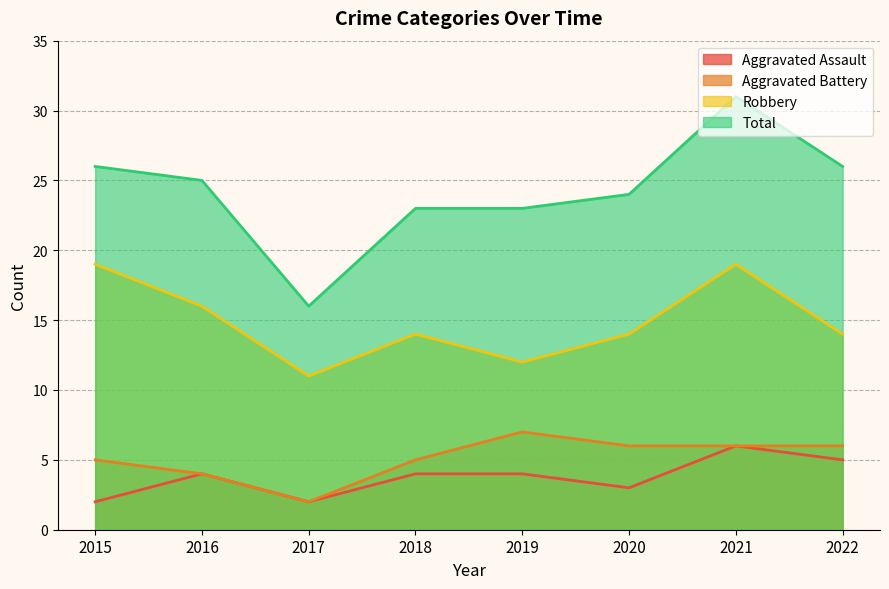

In Aggravated Battery, how many points are lower than both neighbors (excluding endpoints)?

1